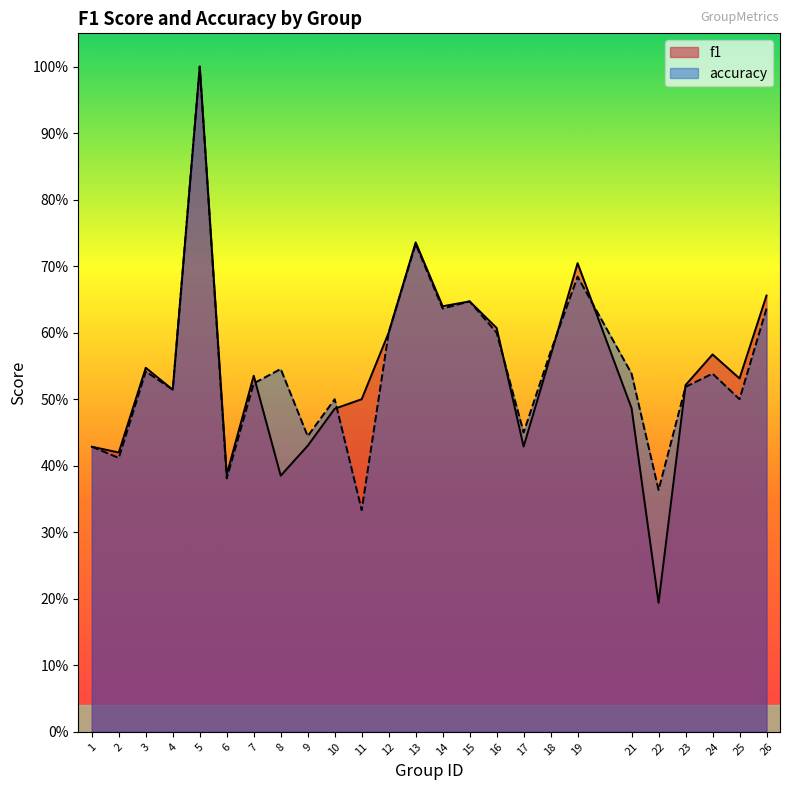

What is the value of the f1 point at the 19th from the left?

0.7